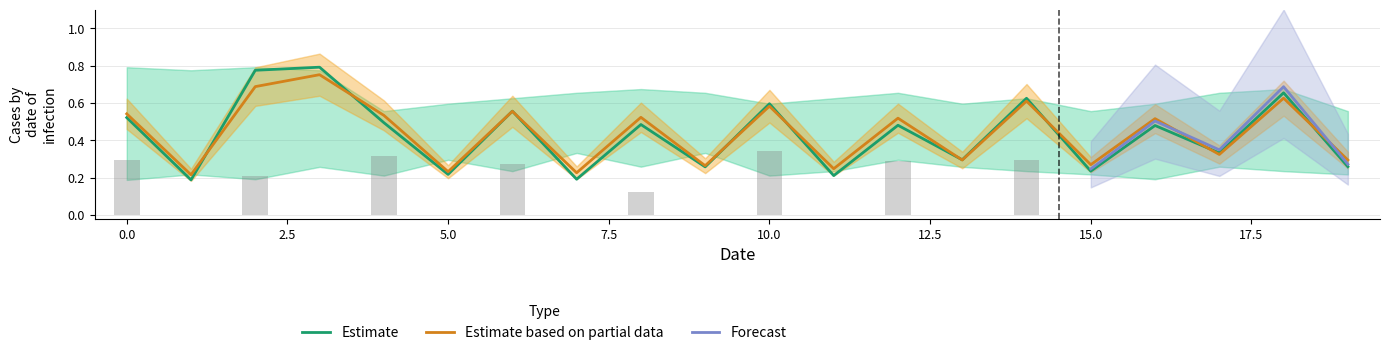

Is the value of Estimate_mid_row1 at 3 greater than the value of Estimate_mid_row0 at 9?

Yes